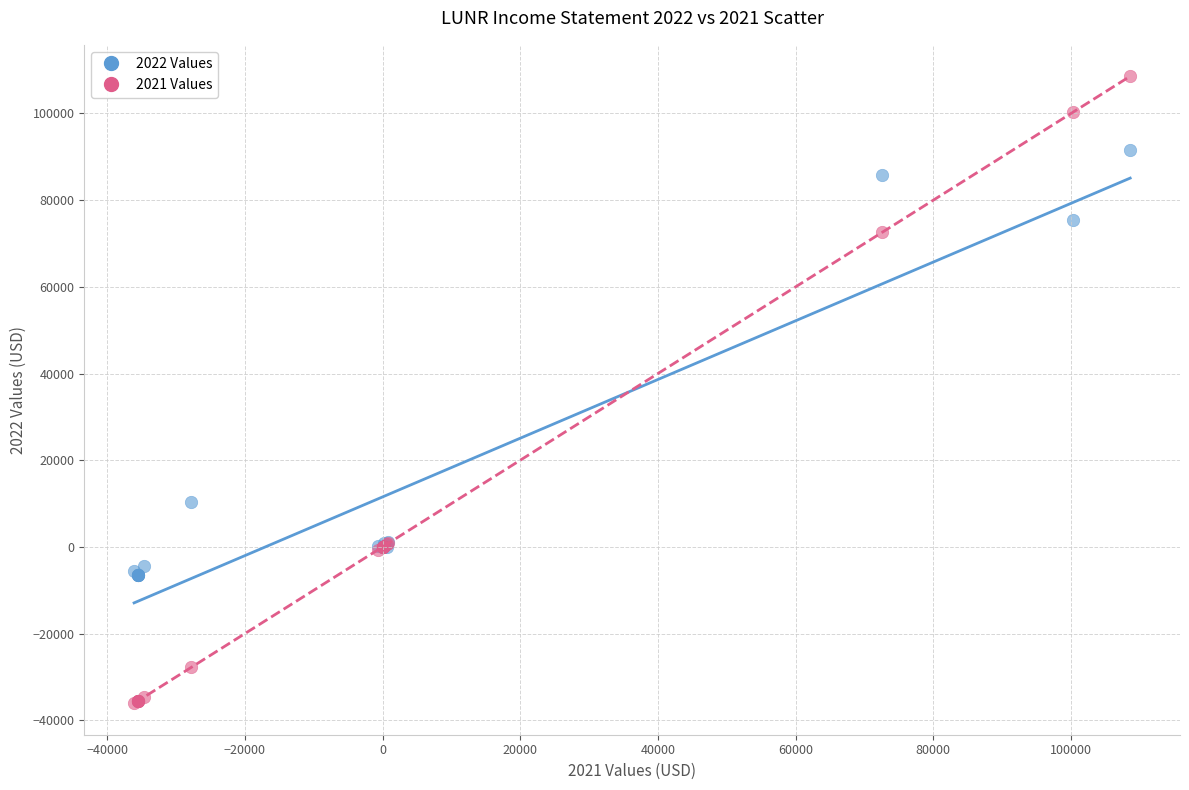

Which series contains the highest Y value?

2021 Values